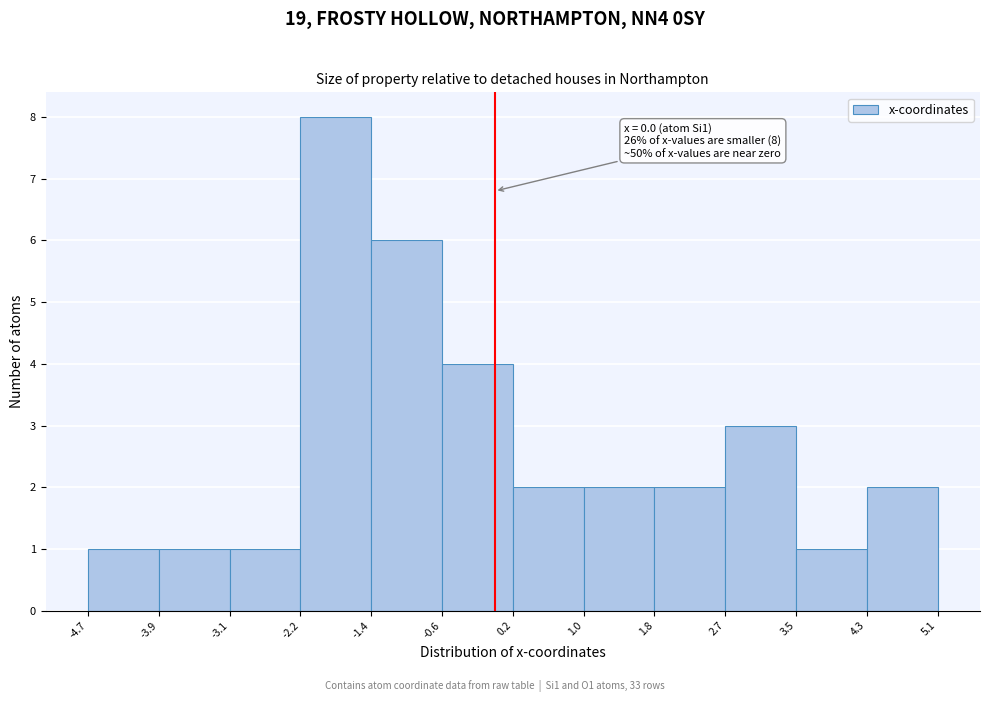

Over which range of the x-axis is the bar tallest?

-2.2 to -1.4